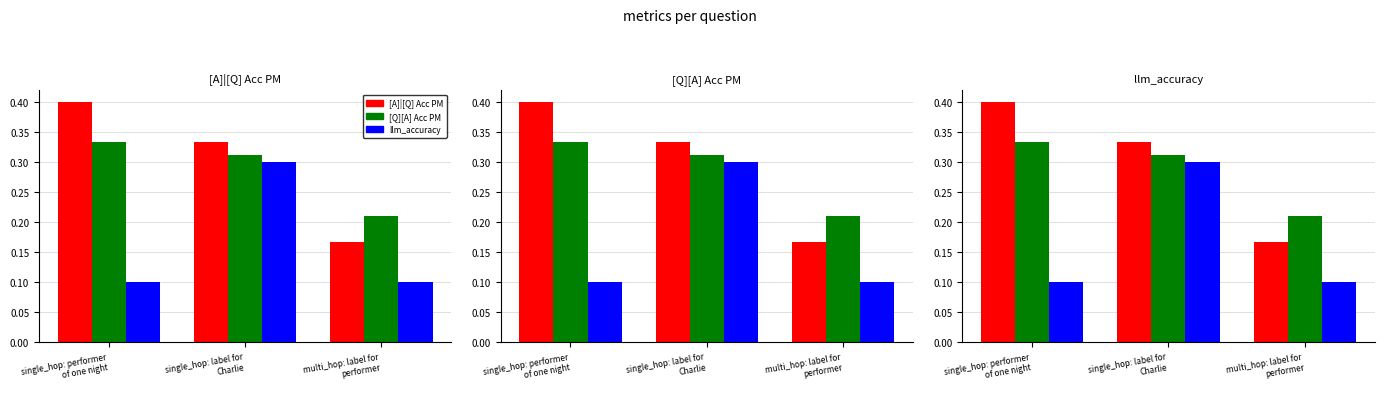

Between single_hop: performer
of one night and multi_hop: label for
performer, which series saw the biggest shift?

[A]|[Q] Acc PM